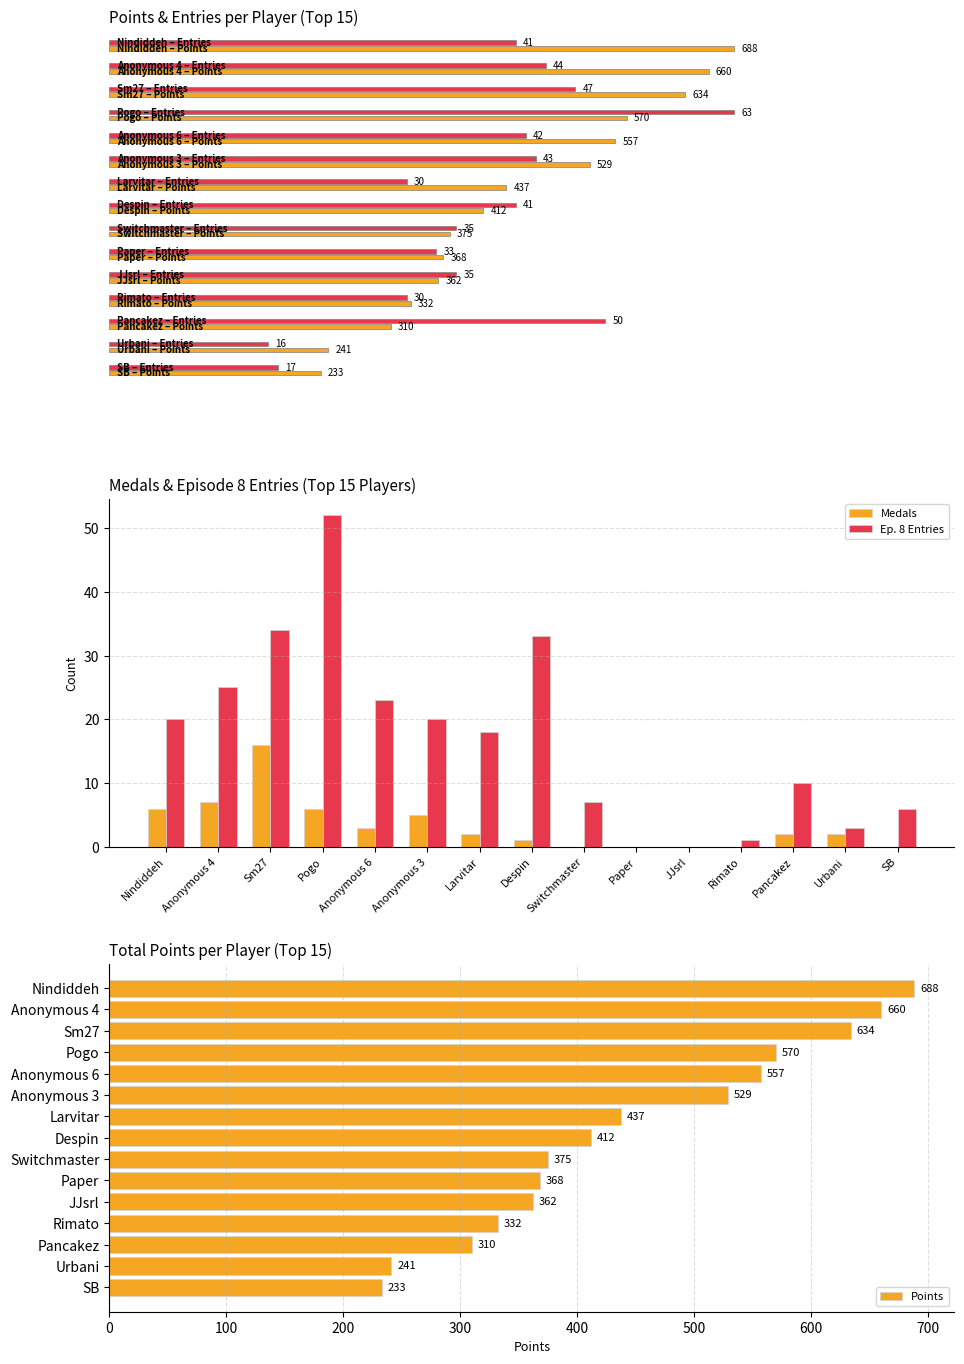

How many values in the Ep. 8 Entries series are below 18?

7